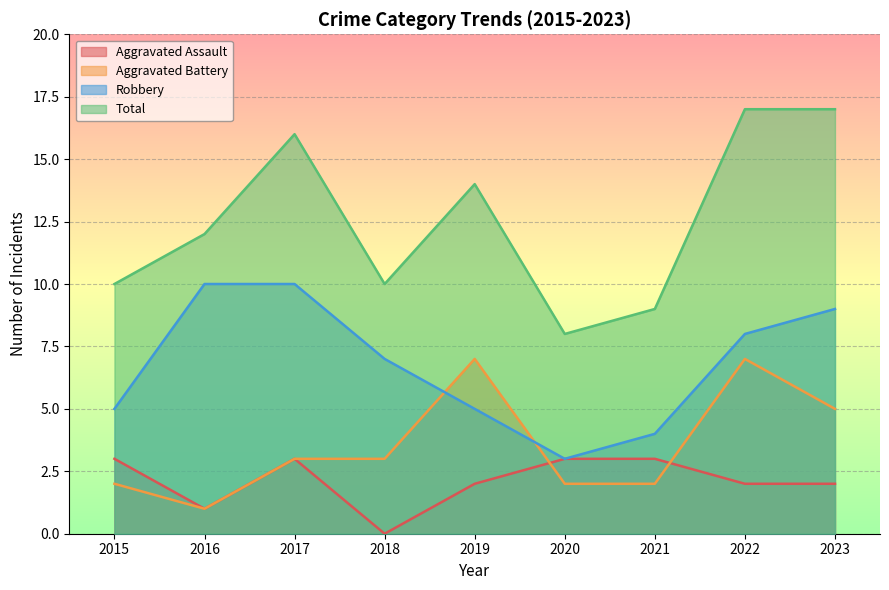

Read the Aggravated Battery value at 2016.

1